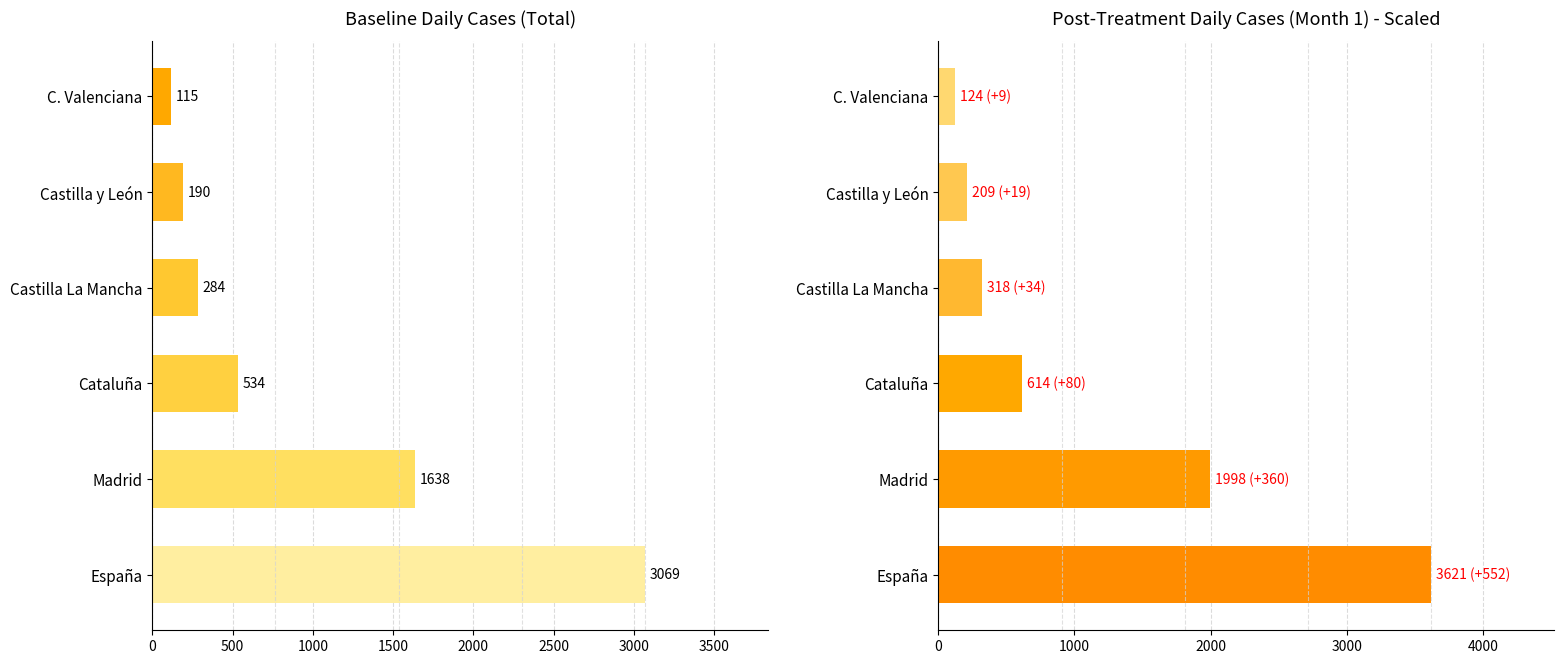

Reading left to right, extract all data points from this chart.

Baseline: 3069.0	1638.0	534.0	284.0	190.0	115.0
Post-Treatment: 3621.4	1998.4	614.1	318.1	209.0	124.2